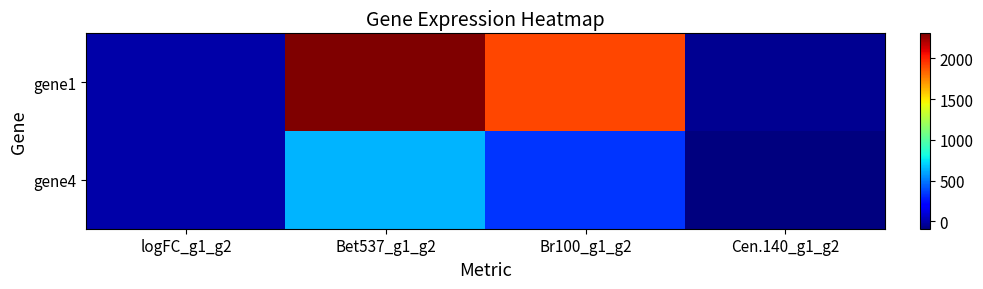

Which series has the largest total across all categories?

gene1